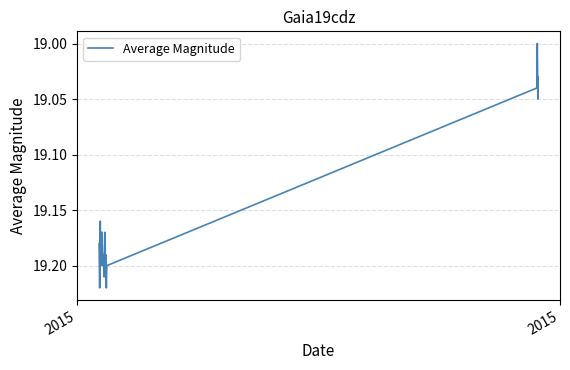

How many lines are shown in the chart?

1